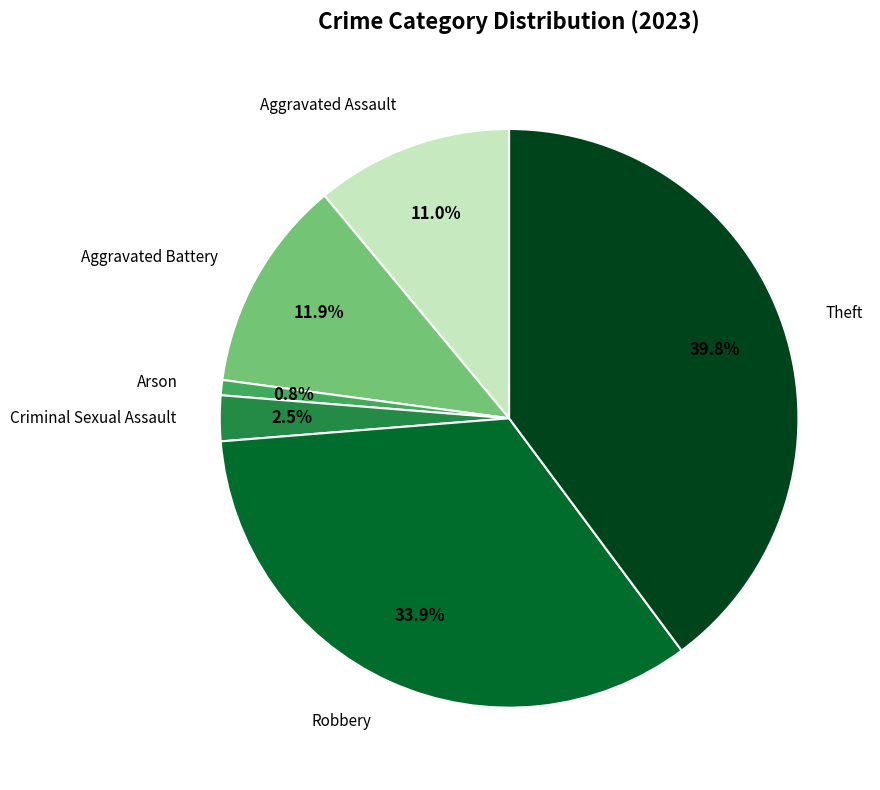

Is there a majority slice in this chart?

No